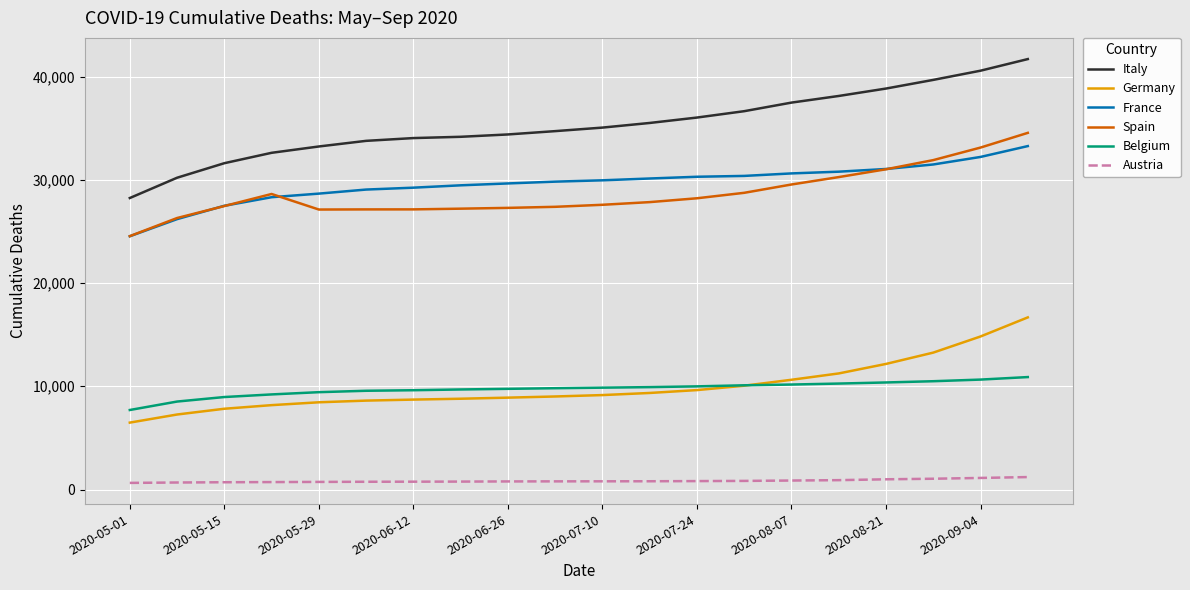

True or false: Spain and Austria cross at least once.

False